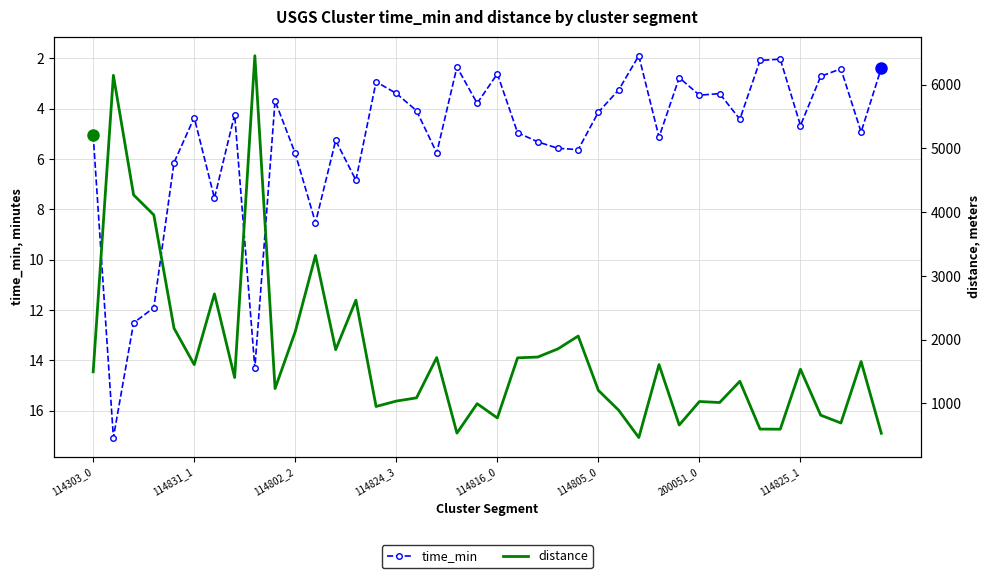

What position from the right is 33?

7